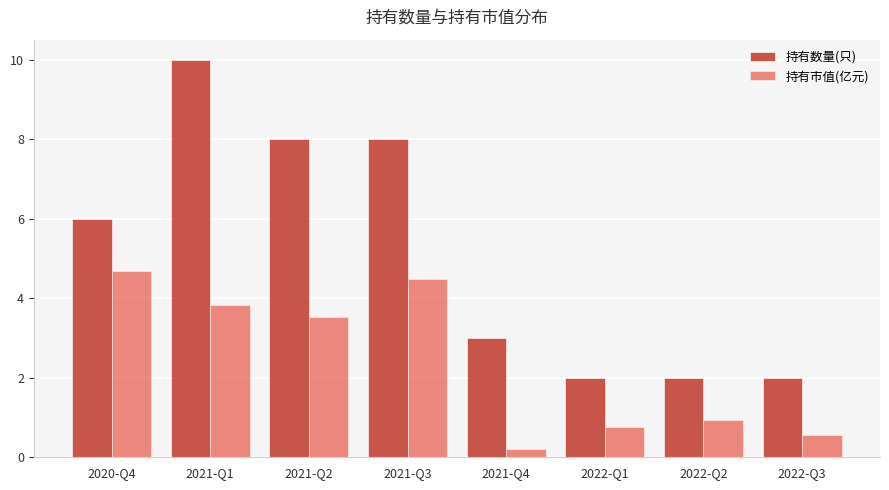

Does the chart contain stacked bars?

No